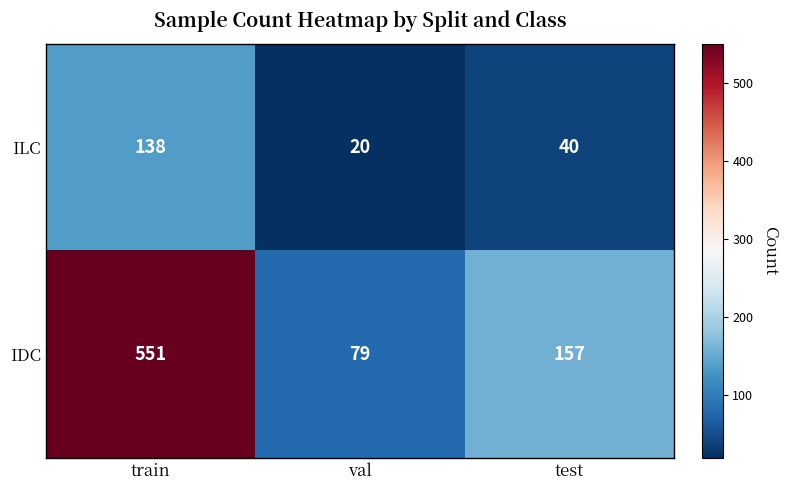

What is the difference between the IDC values at test and train?

394